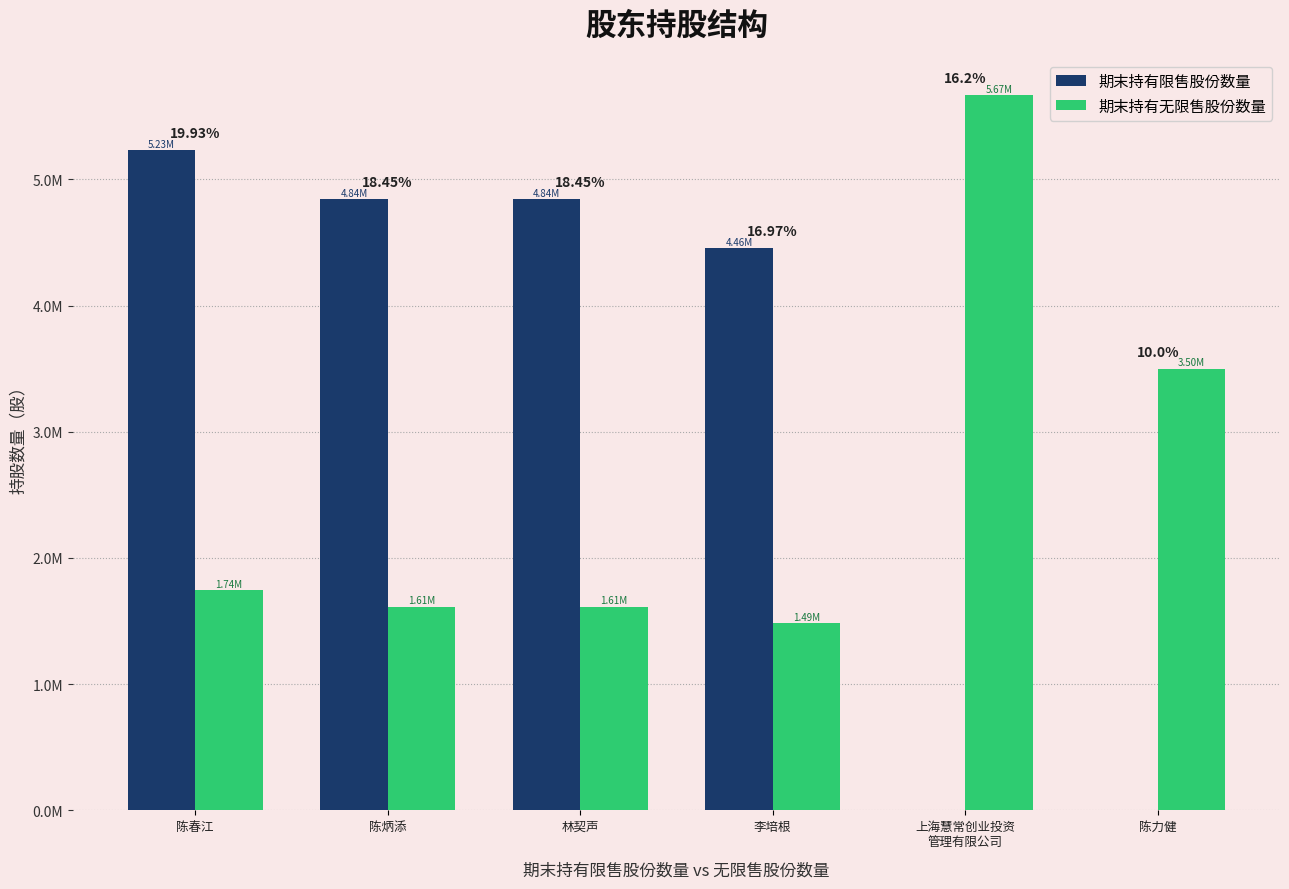

List the series in order of their peak value, lowest first.

期末持有限售股份数量, 期末持有无限售股份数量